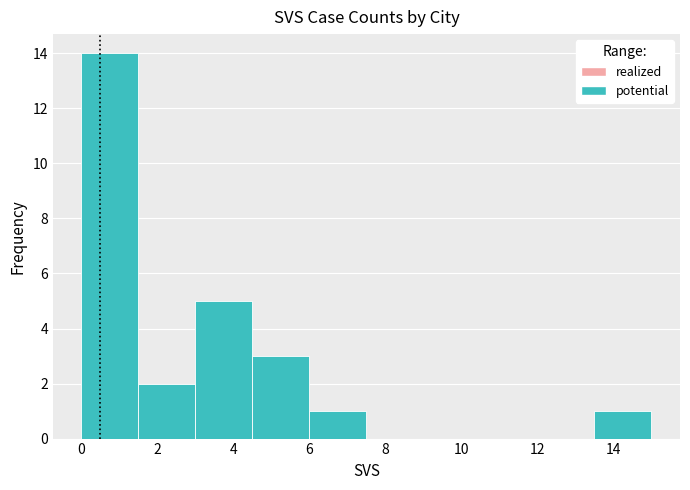

Which range on the x-axis has the tallest bar?

0.0 to 1.5